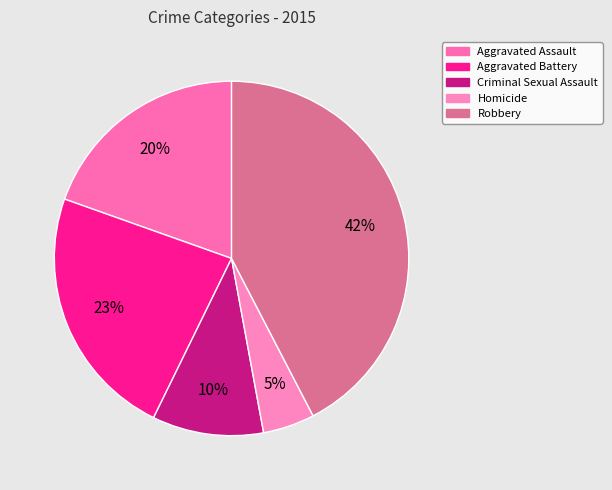

What is the largest slice in the pie chart?

Robbery